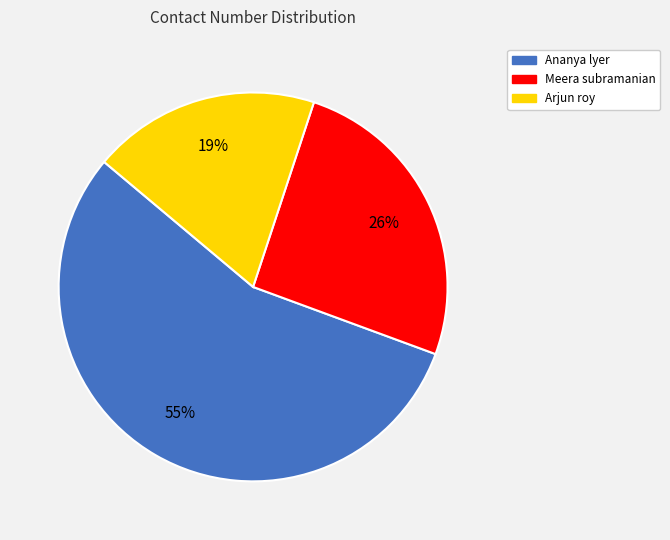

Do Arjun roy and Meera subramanian together represent more than half of the pie?

No